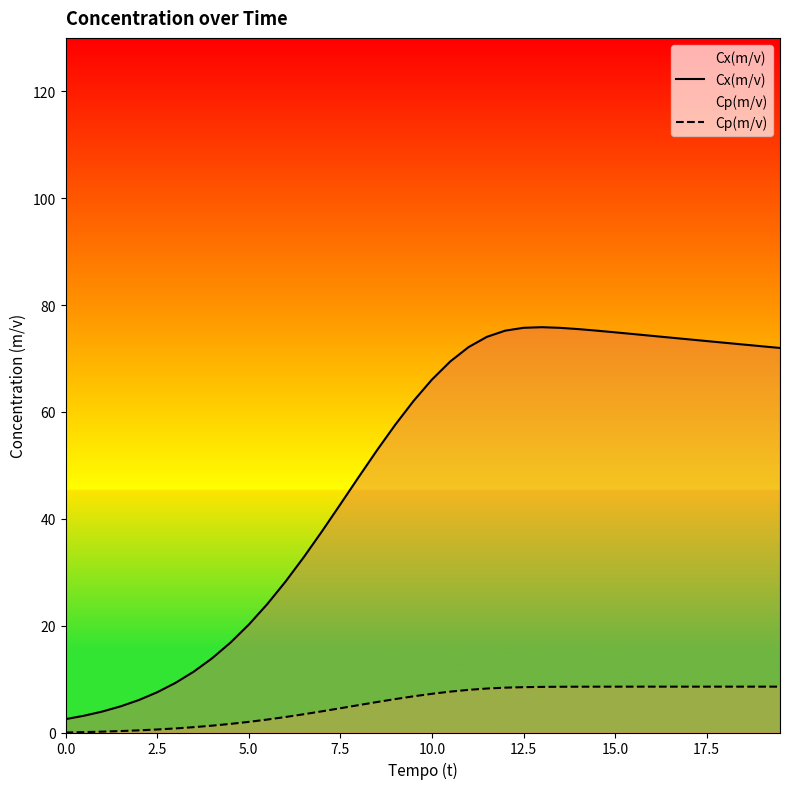

Rank the series by their average value, from highest to lowest.

Cx(m/v), Cp(m/v)